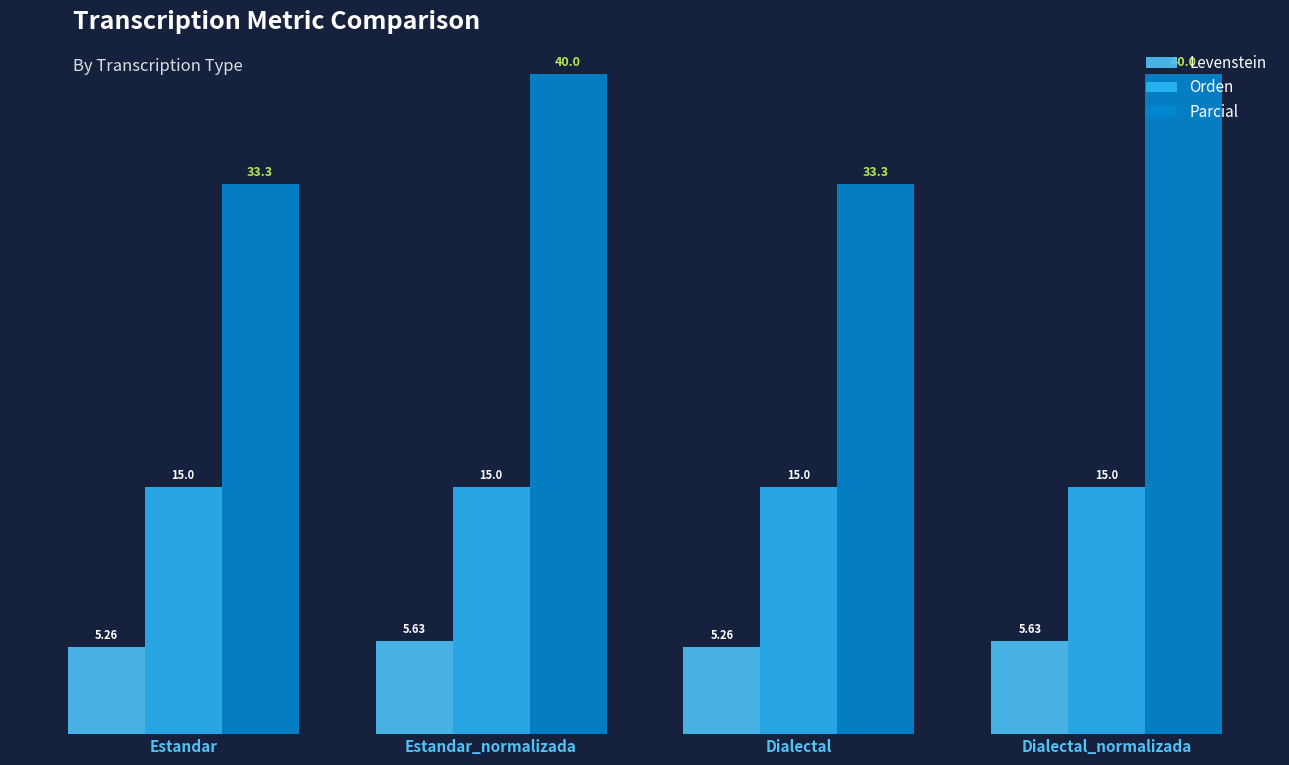

How many bars are there in total?

12